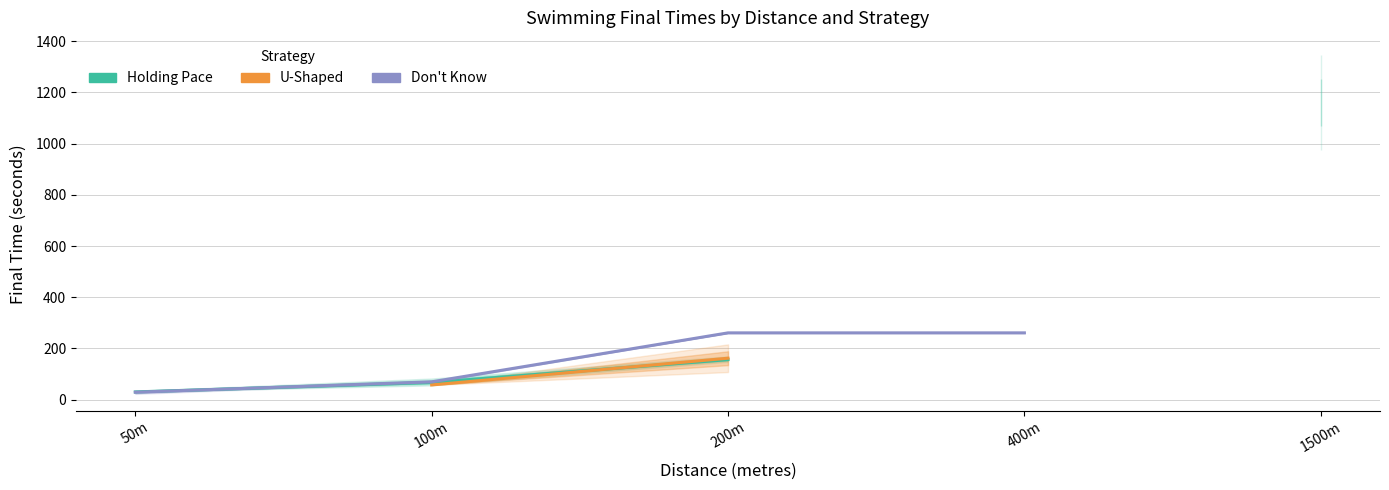

Between which two adjacent categories do Don't Know and Holding Pace first intersect?

50m and 100m